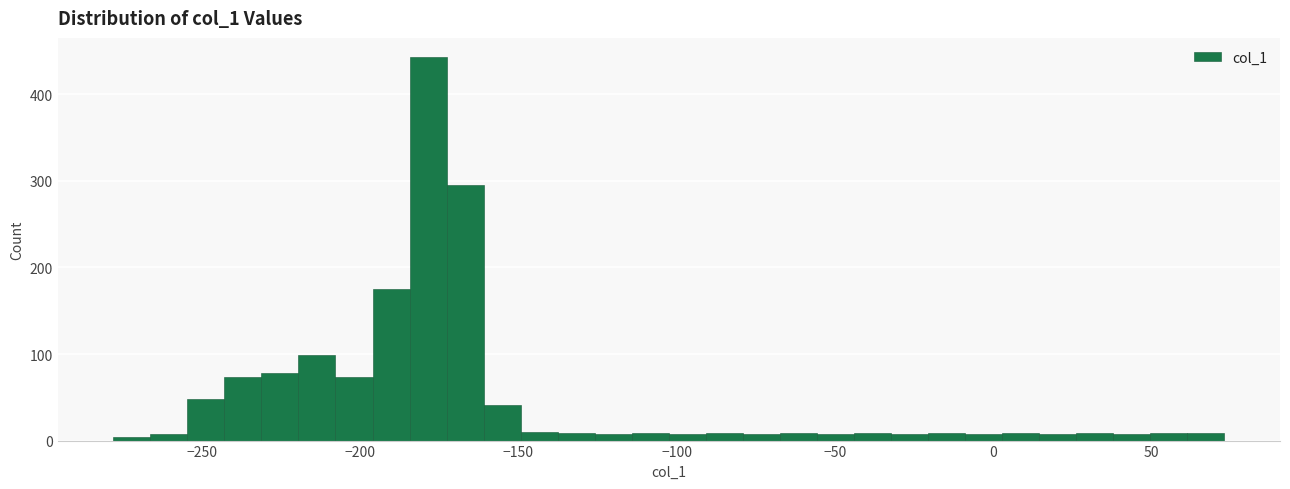

Around what value on the x-axis is the tallest bar? Give the approximate position of its centre, as read against the axis.

-180